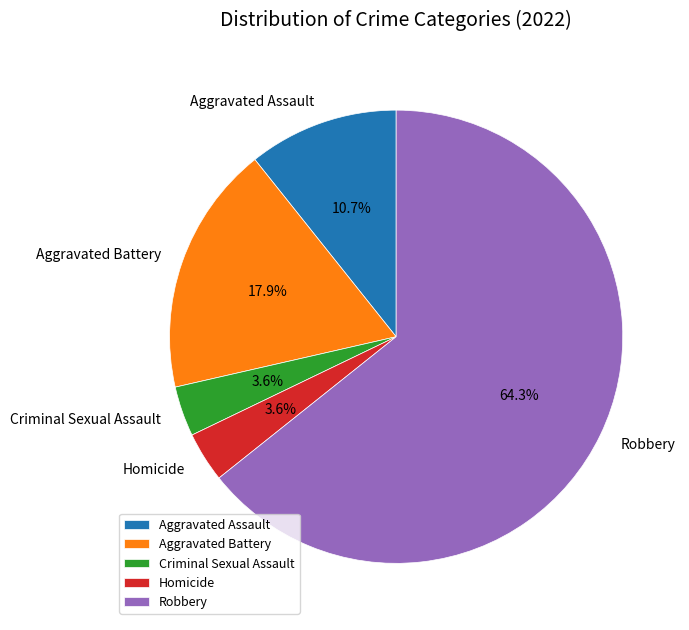

How many slices are in this pie chart?

5